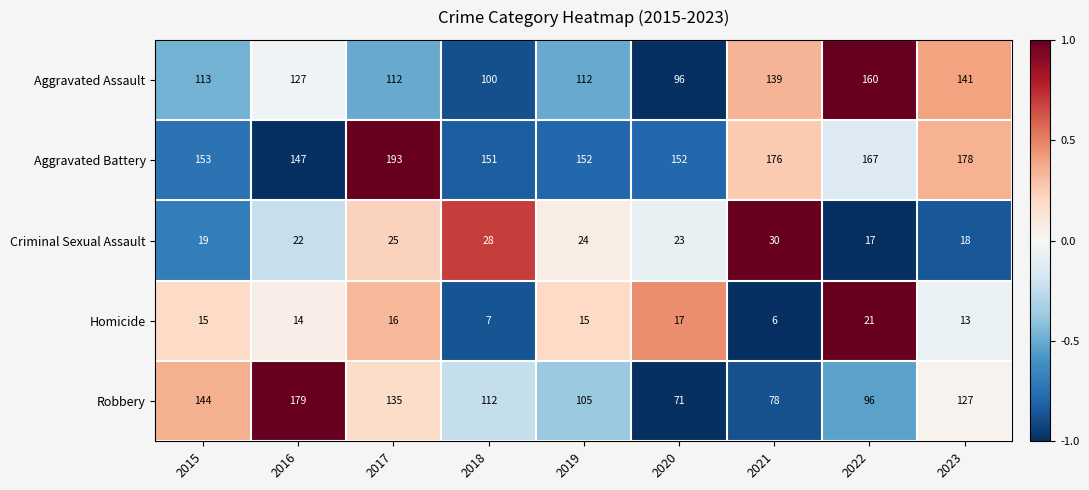

The Robbery series shows 165 at 2018. True or false?

False